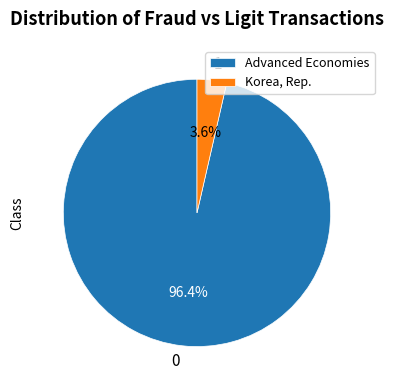

Is there a majority slice in this chart?

Yes